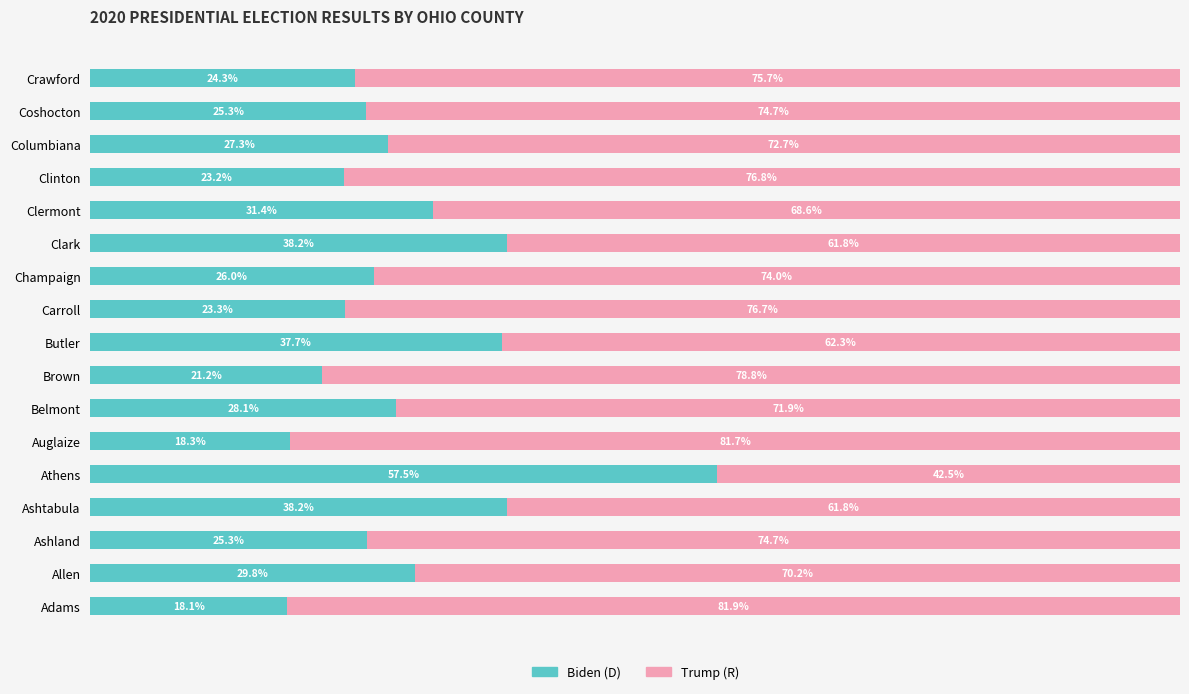

At which label is Biden (D) closest to 37?

Butler